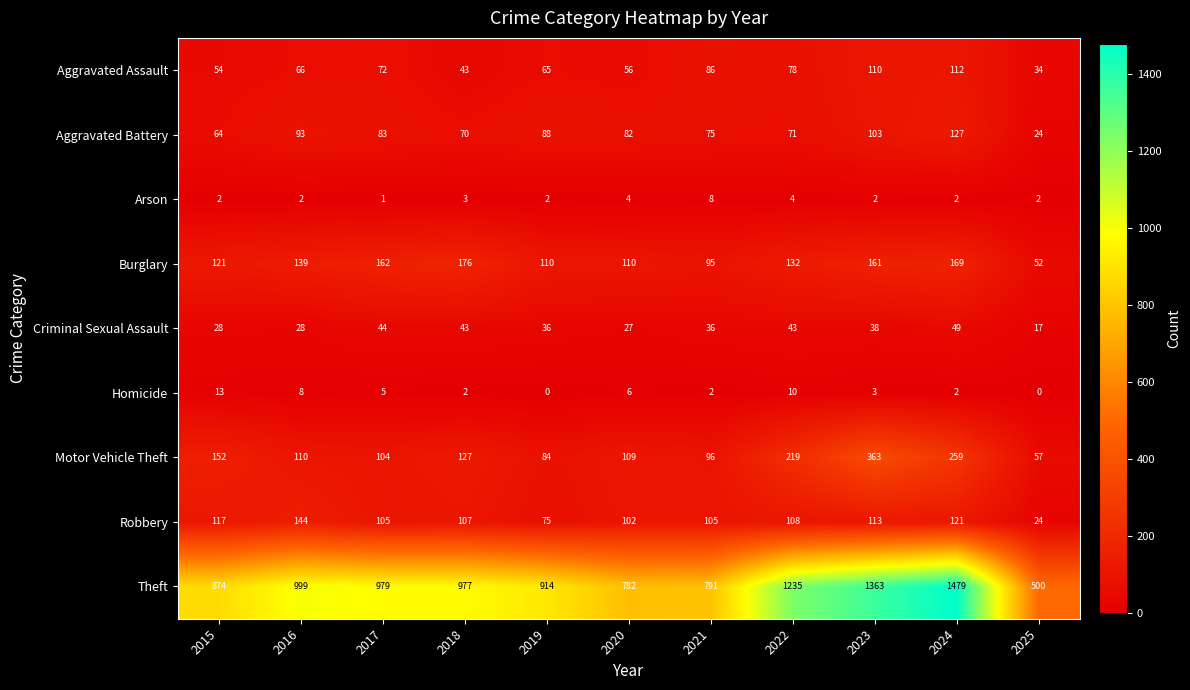

What is the sum of all Robbery values?

1121